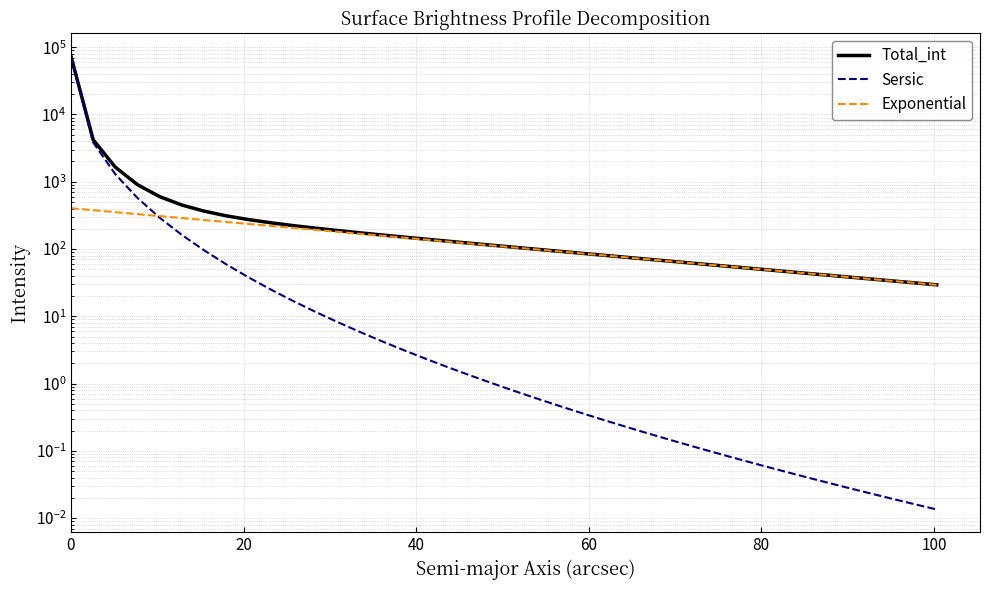

Rank the series at 11 from highest to lowest value.

Total_int, Exponential, Sersic